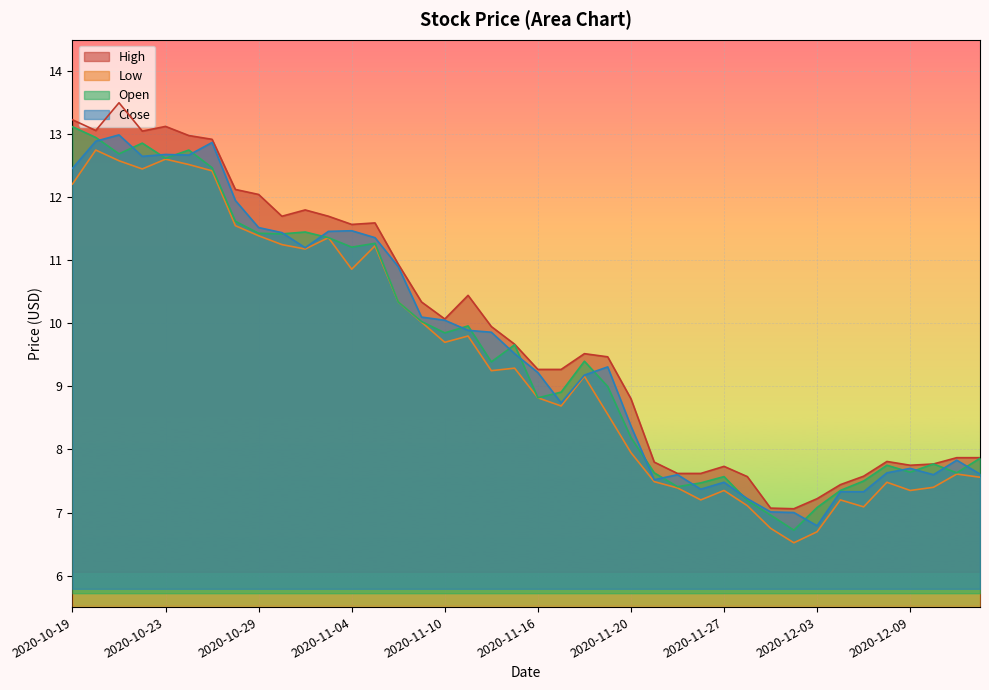

What is the difference between the maximum and minimum values in the Low series?

6.2